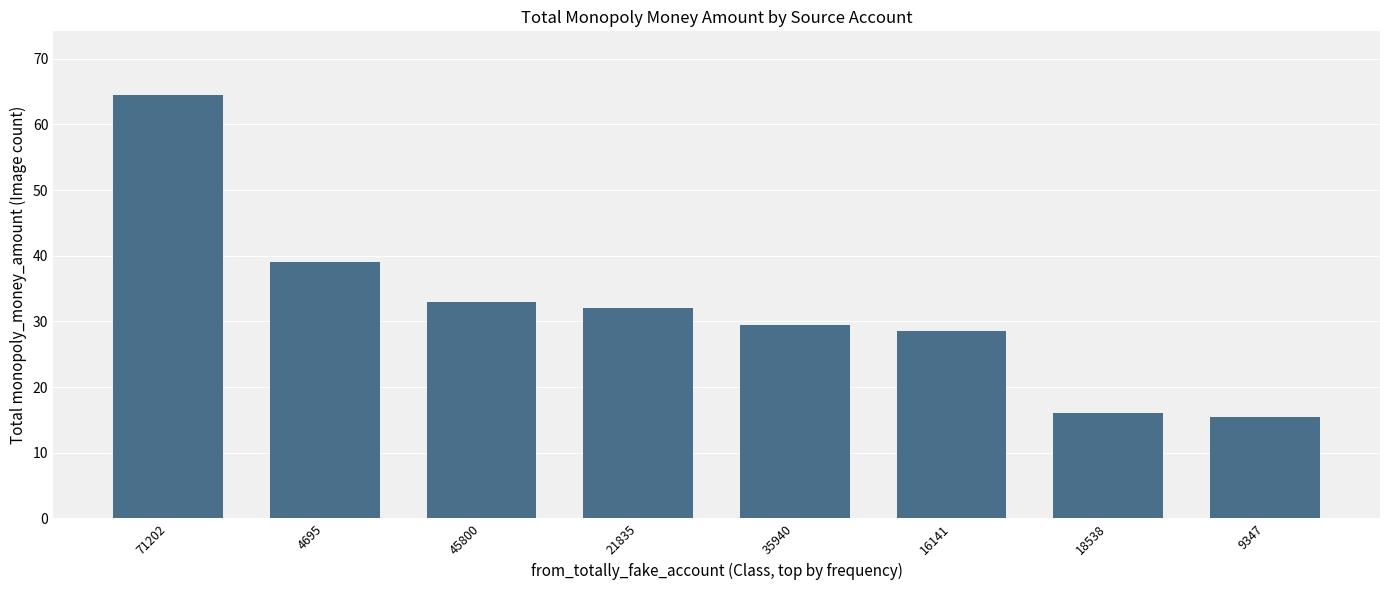

Is it true that the value at 16141 is 45.5?

False